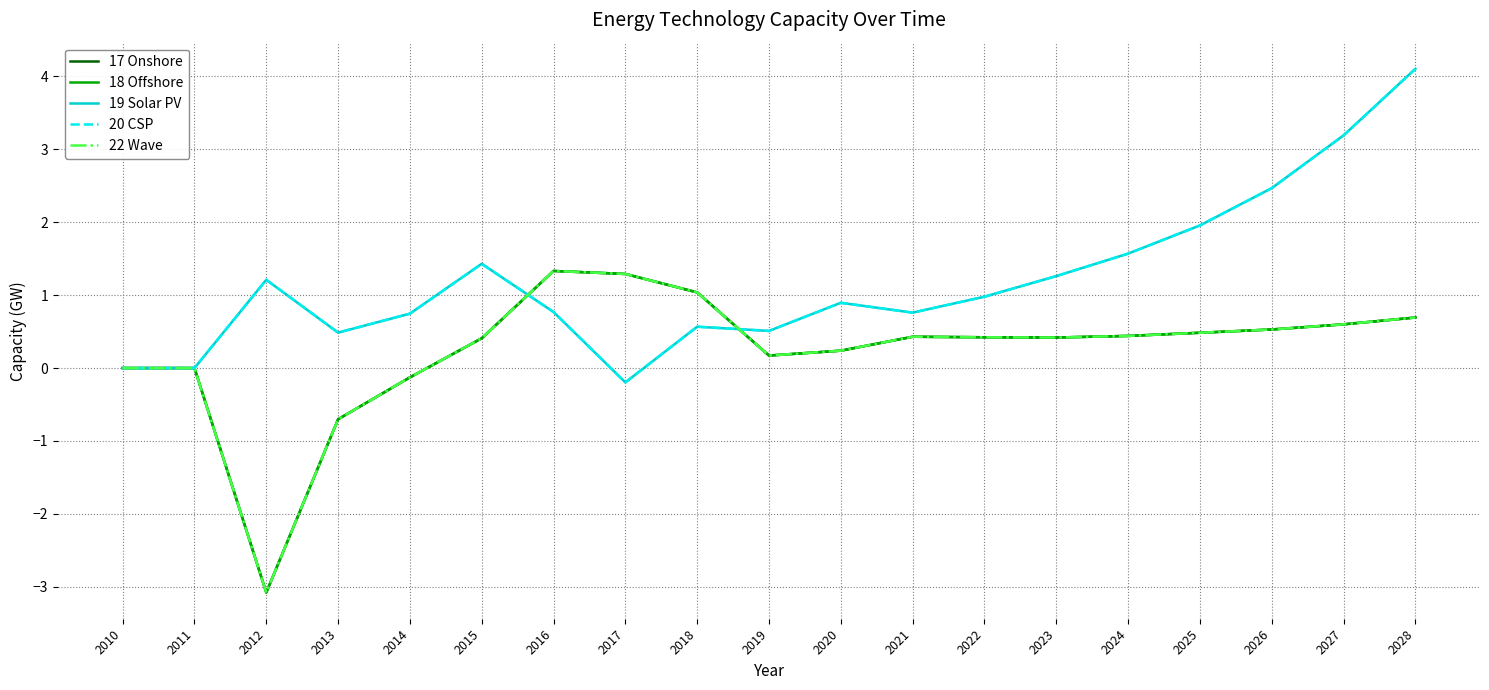

How many lines are shown in the chart?

5